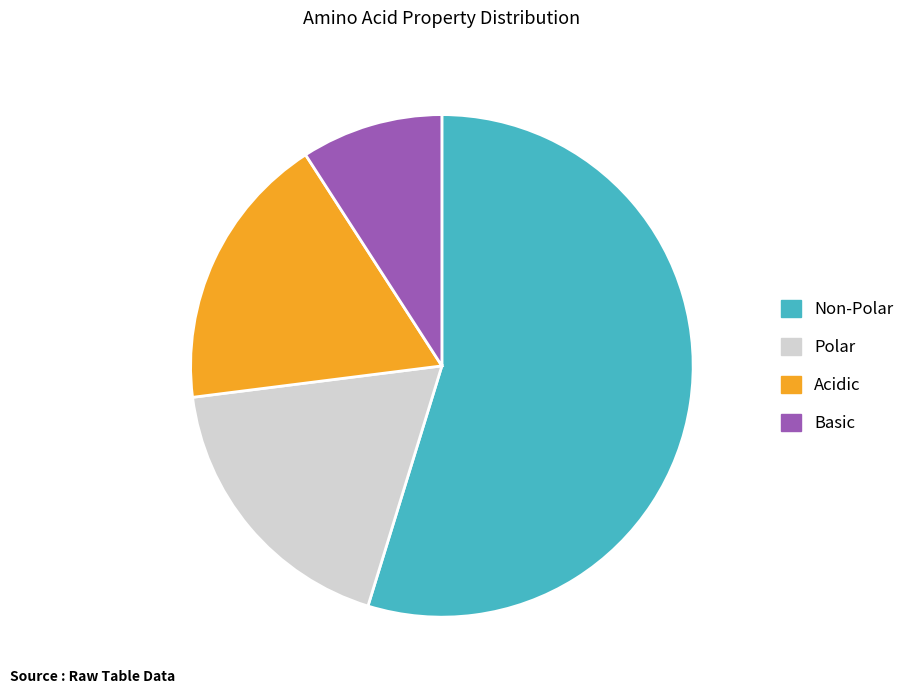

How many slices are in this pie chart?

4